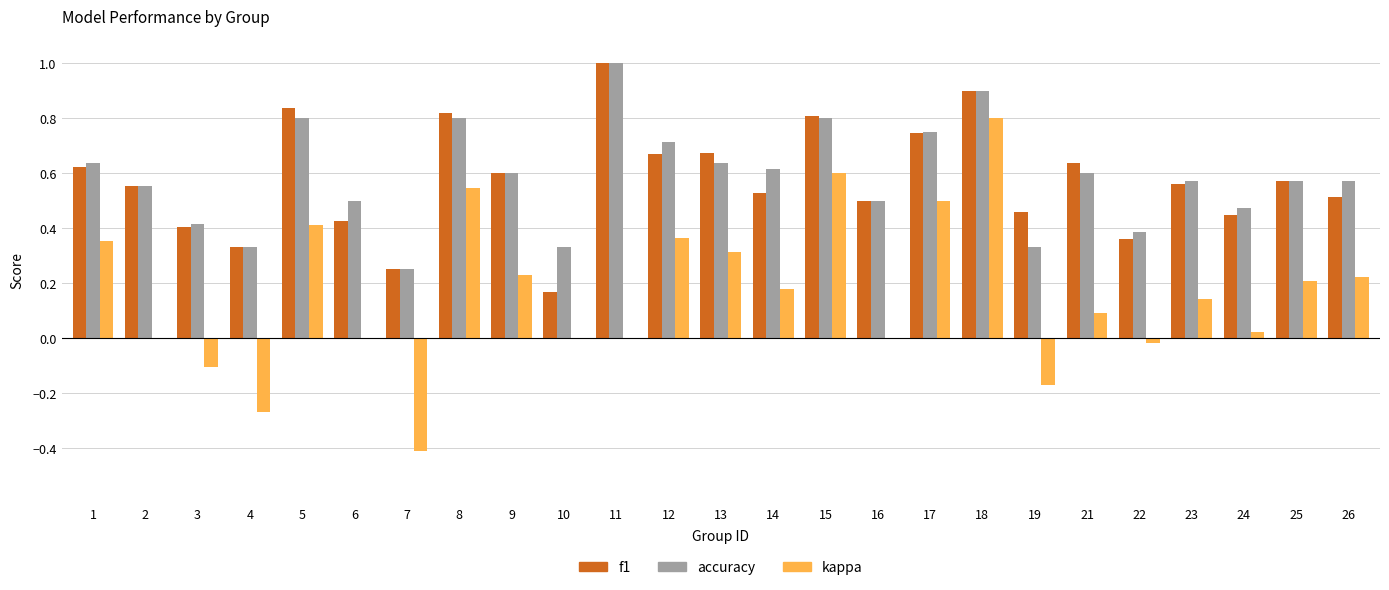

At which category is the sum across all series the highest?

18